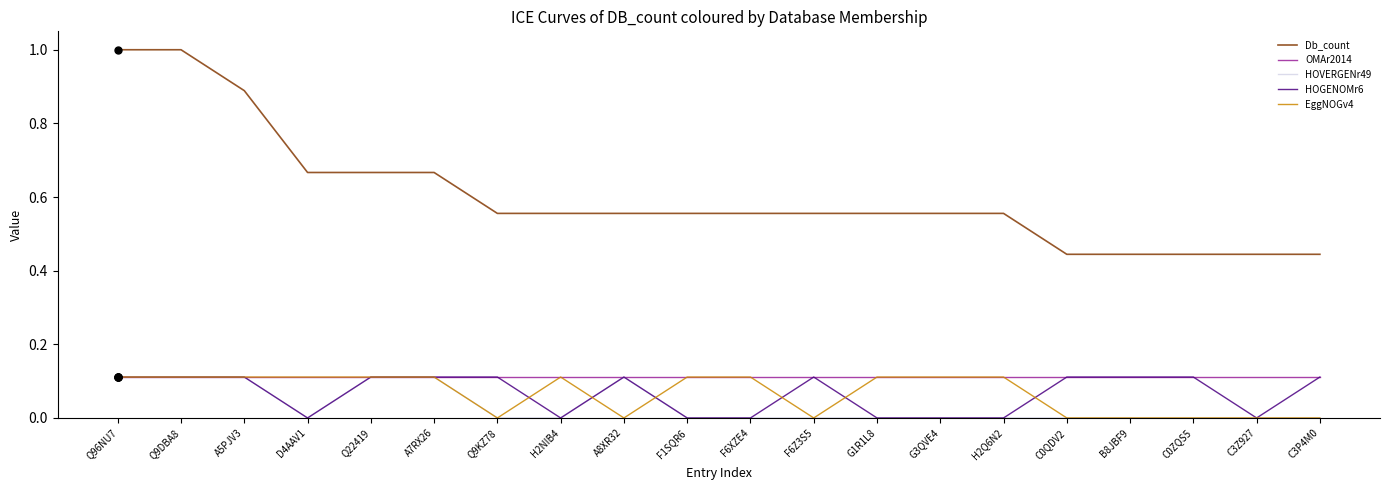

At how many categories does at least one series exceed 0?

20